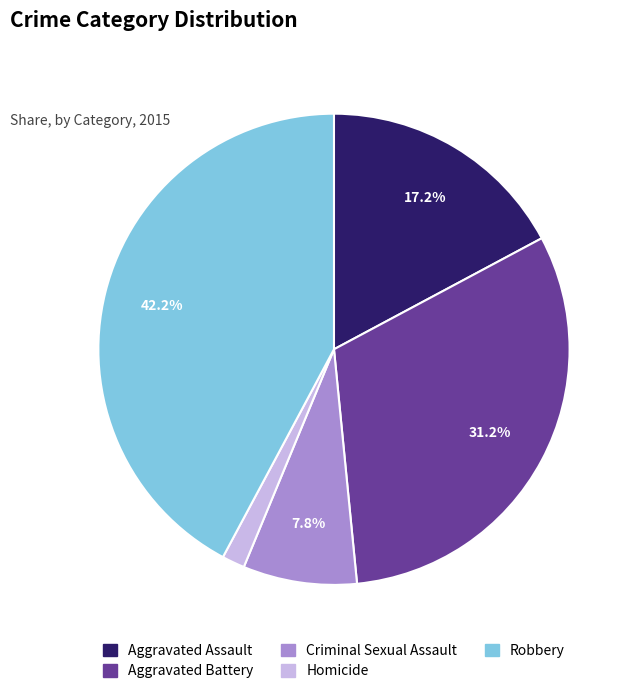

Which category has the biggest portion of the pie?

Robbery